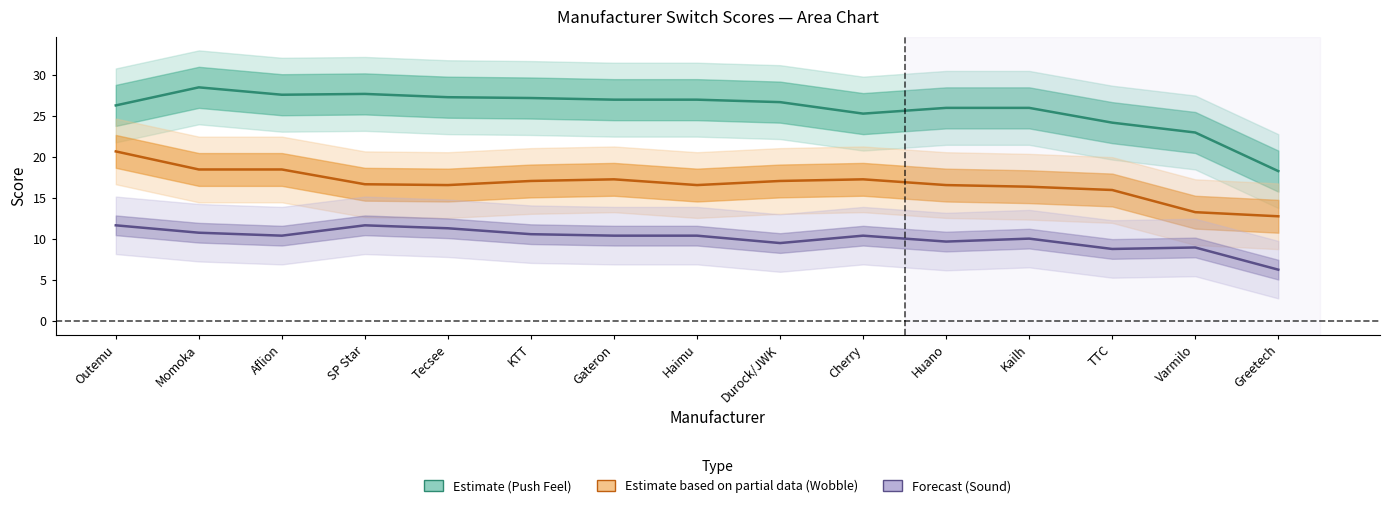

Between Outemu and KTT, which series saw the biggest shift?

Wobble (Partial Estimate)